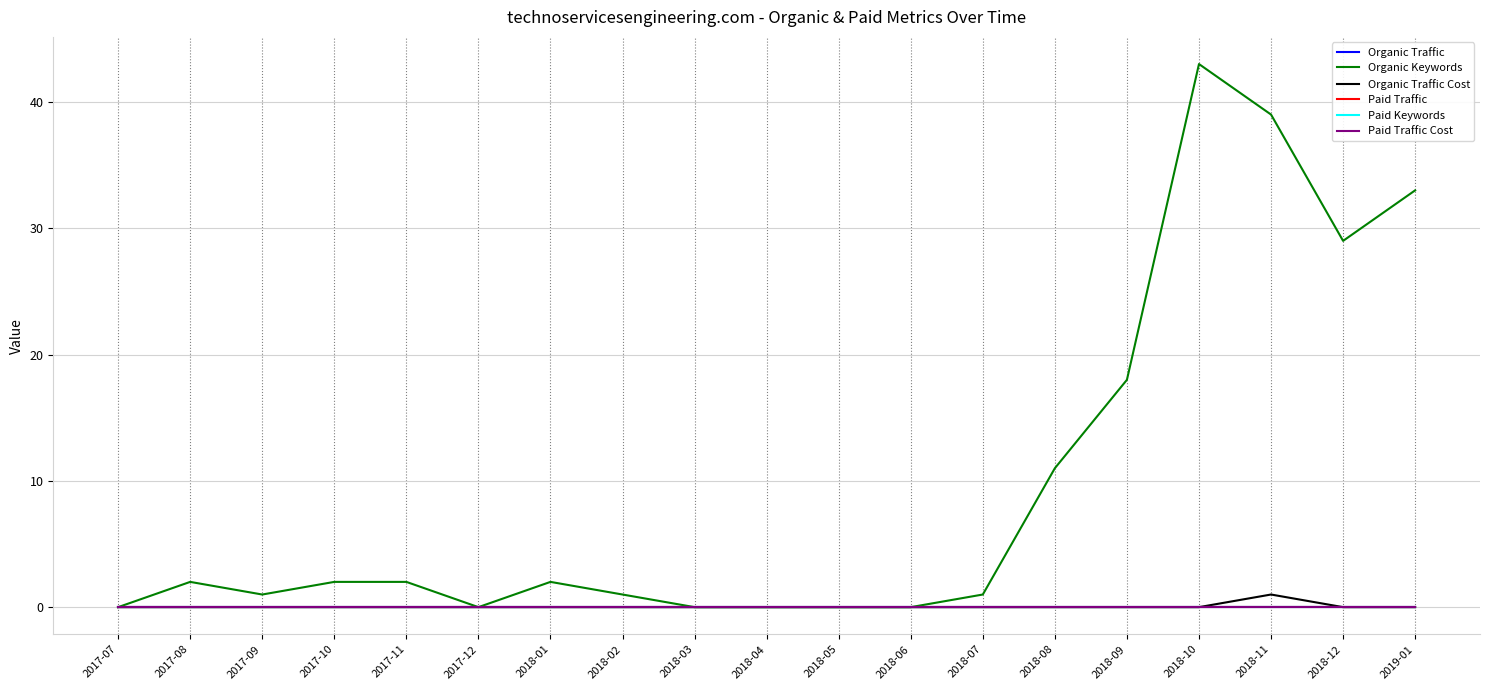

Does the chart display data point markers on the line(s)?

No